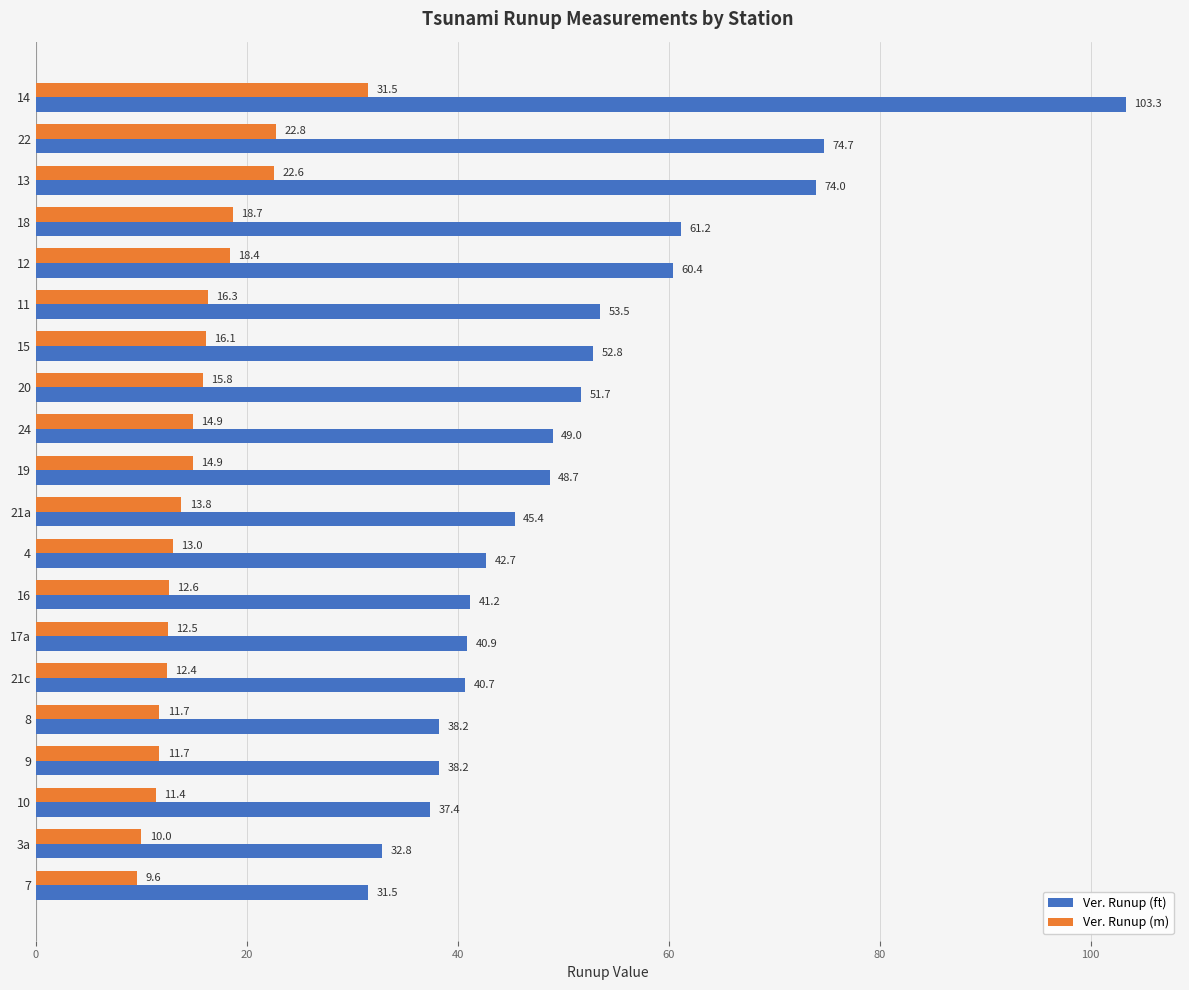

What is the maximum value shown in the chart?

103.3